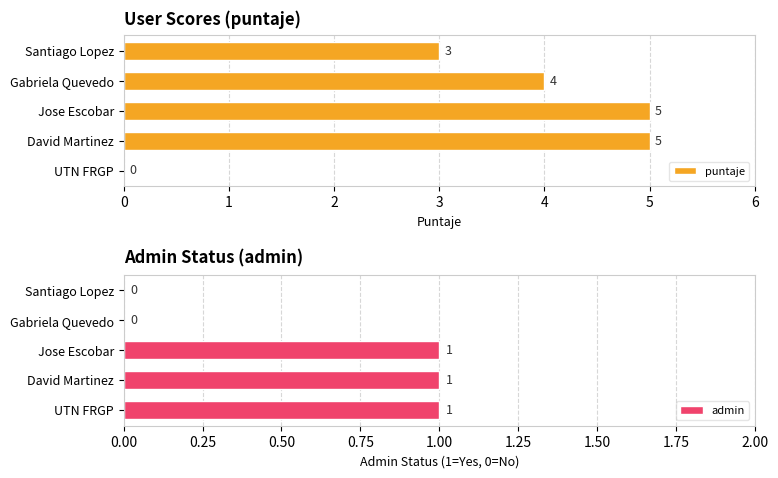

Is it true that puntaje equals 2 at Gabriela Quevedo?

False